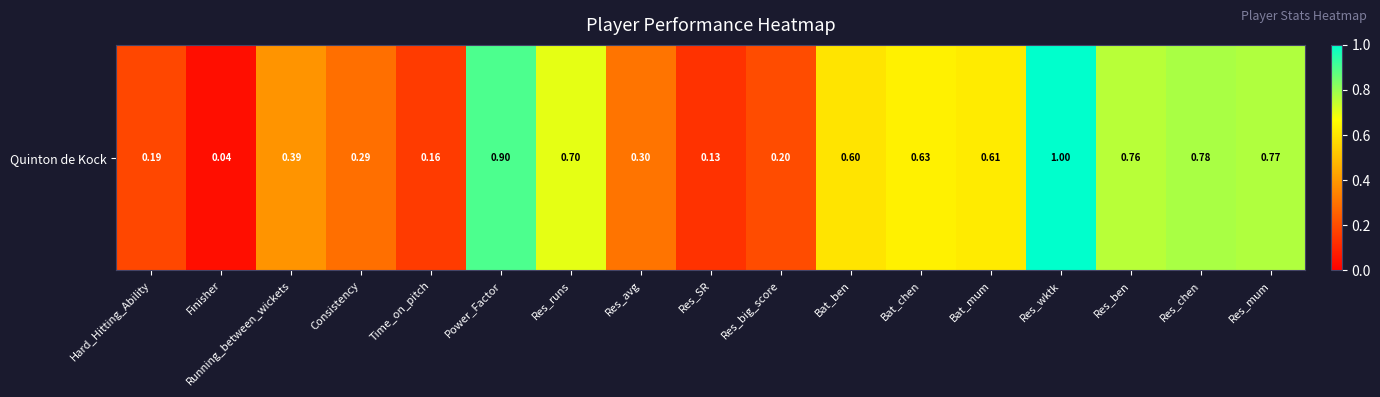

What is the change in value from Time_on_pitch to Res_ben?

+0.6